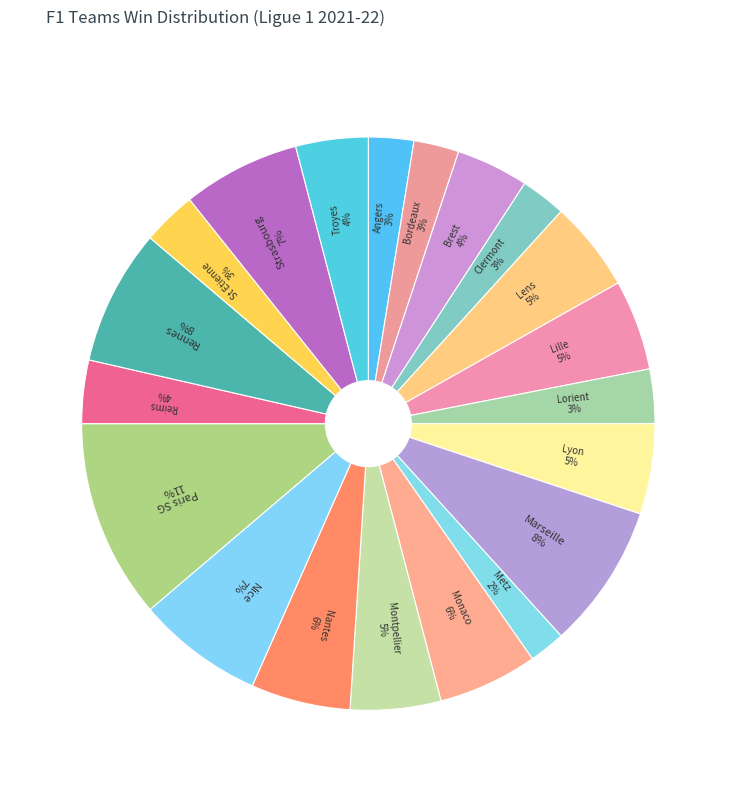

How many segments does this pie chart have?

20